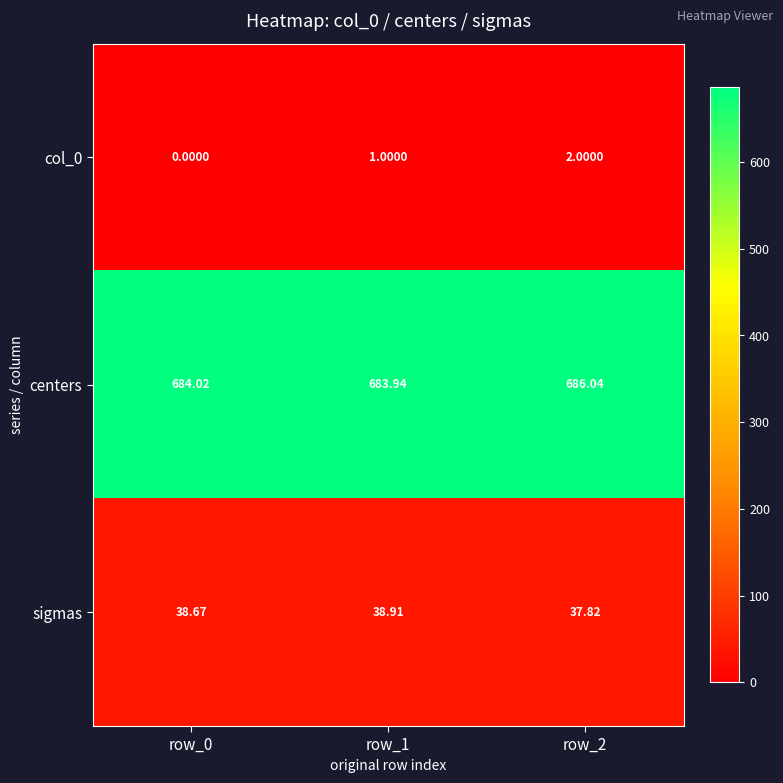

Which series has the largest total across all categories?

centers